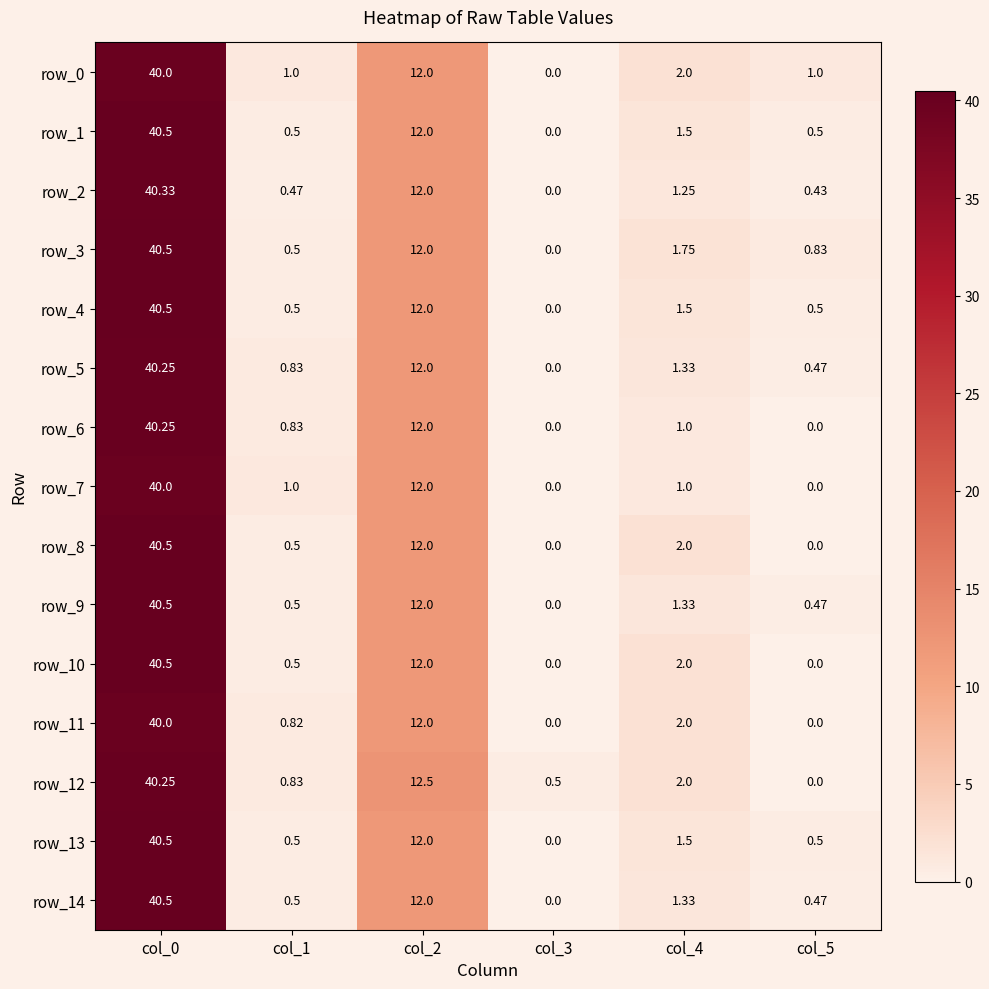

At which label is row_4 closest to 20?

col_2